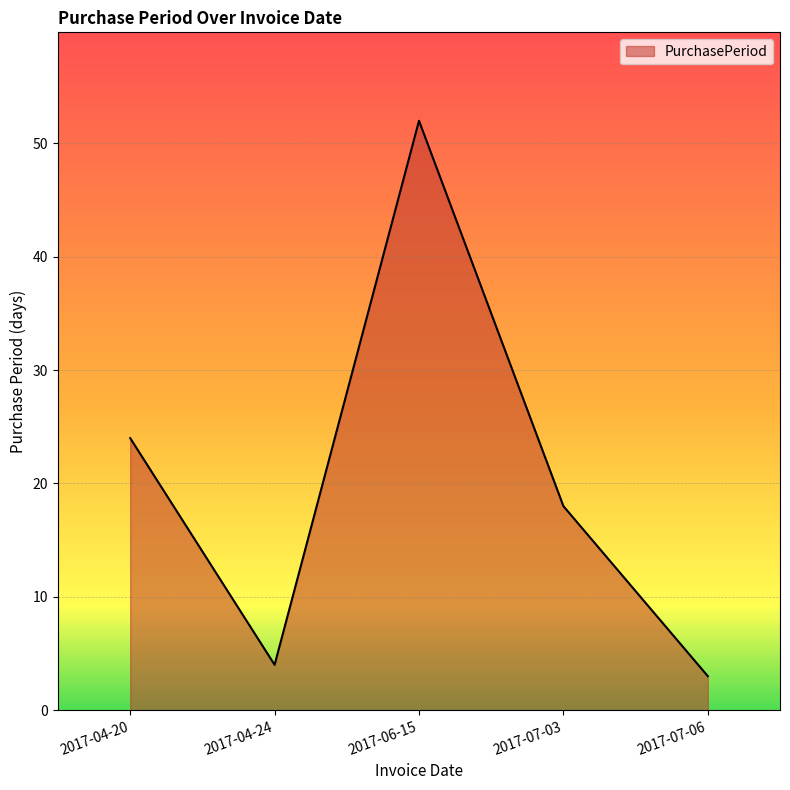

List the labels in order of value, largest first.

2017-06-15, 2017-04-20, 2017-07-03, 2017-04-24, 2017-07-06